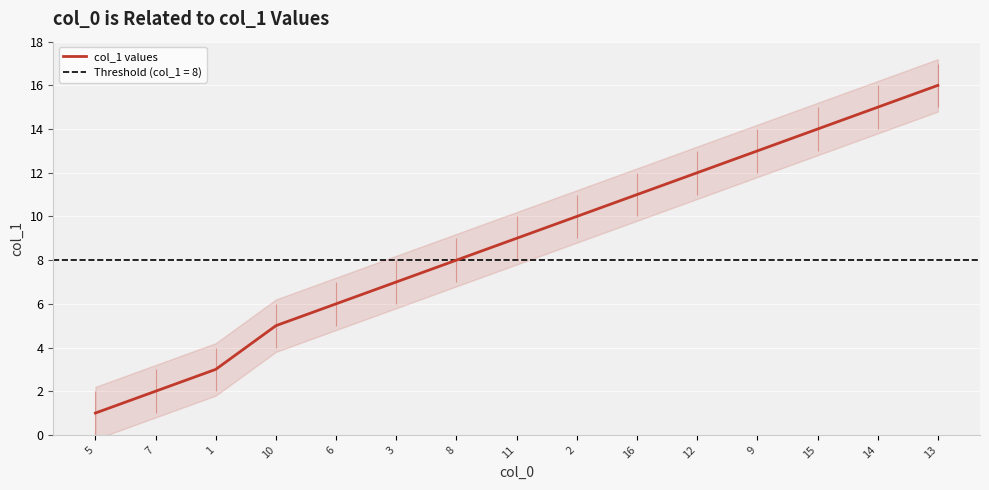

Reading left to right, extract all data points from this chart.

5=1	7=2	1=3	10=5	6=6	3=7	8=8	11=9	2=10	16=11	12=12	9=13	15=14	14=15	13=16